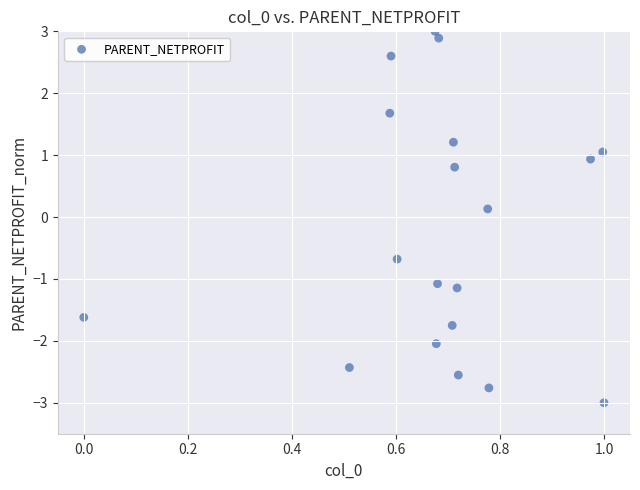

What is the range of Y values (max minus min)?

6.0